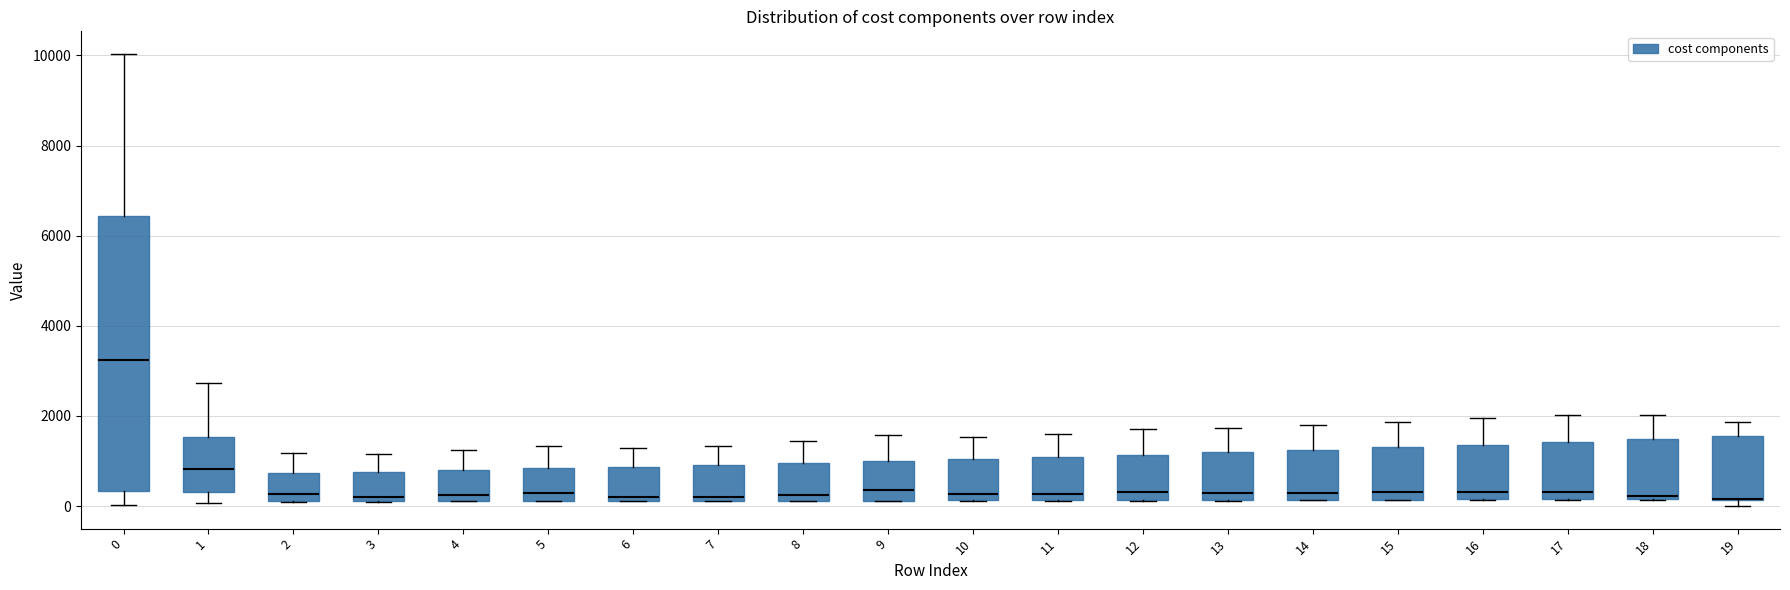

Reading left to right, read every box against the y-axis: the position of its median line, the range the box covers, and the ends of its whiskers. The values are not printed on the chart, so give them approximately, as read against the axis.

0: median 3200, box 400 to 6400, whiskers 0 to 10000
1: median 800, box 400 to 1600, whiskers 0 to 2800
2: median 200 (just above the box's lower edge), box 200 to 800, whiskers 0 to 1200
3: median 200 (just above the box's lower edge), box 200 to 800, whiskers 0 to 1200
4: median 200 (just above the box's lower edge), box 200 to 800, whiskers 200 to 1200
5: median 200 (just above the box's lower edge), box 200 to 800, whiskers 200 to 1400
6: median 200 (just above the box's lower edge), box 200 to 800, whiskers 200 to 1200
7: median 200 (just above the box's lower edge), box 200 to 1000, whiskers 200 to 1400
8: median 200 (just above the box's lower edge), box 200 to 1000, whiskers 200 to 1400
9: median 400, box 200 to 1000, whiskers 200 to 1600
10: median 200 (just above the box's lower edge), box 200 to 1000, whiskers 200 to 1600
11: median 200 (just above the box's lower edge), box 200 to 1000, whiskers 200 to 1600
12: median 400, box 200 to 1200, whiskers 200 to 1800
13: median 200 (just above the box's lower edge), box 200 to 1200, whiskers 200 to 1800
14: median 200 (just above the box's lower edge), box 200 to 1200, whiskers 200 to 1800
15: median 400, box 200 to 1400, whiskers 200 to 1800
16: median 400, box 200 to 1400, whiskers 200 to 2000
17: median 400, box 200 to 1400, whiskers 200 to 2000
18: median 200 (just above the box's lower edge), box 200 to 1400, whiskers 200 to 2000
19: median 200 (drawn on the box's lower edge), box 200 to 1600, whiskers 0 to 1800